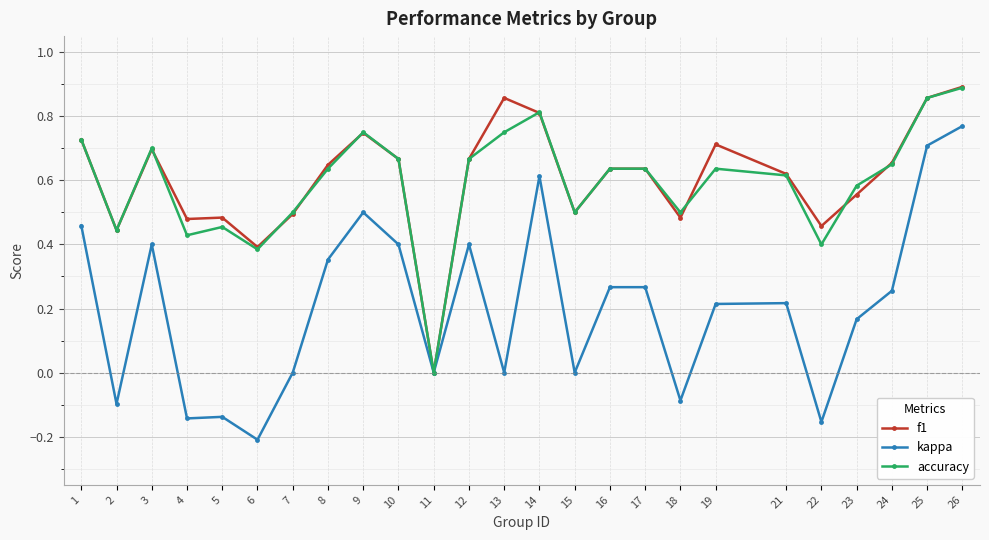

Which label corresponds to the largest value in the chart?

26